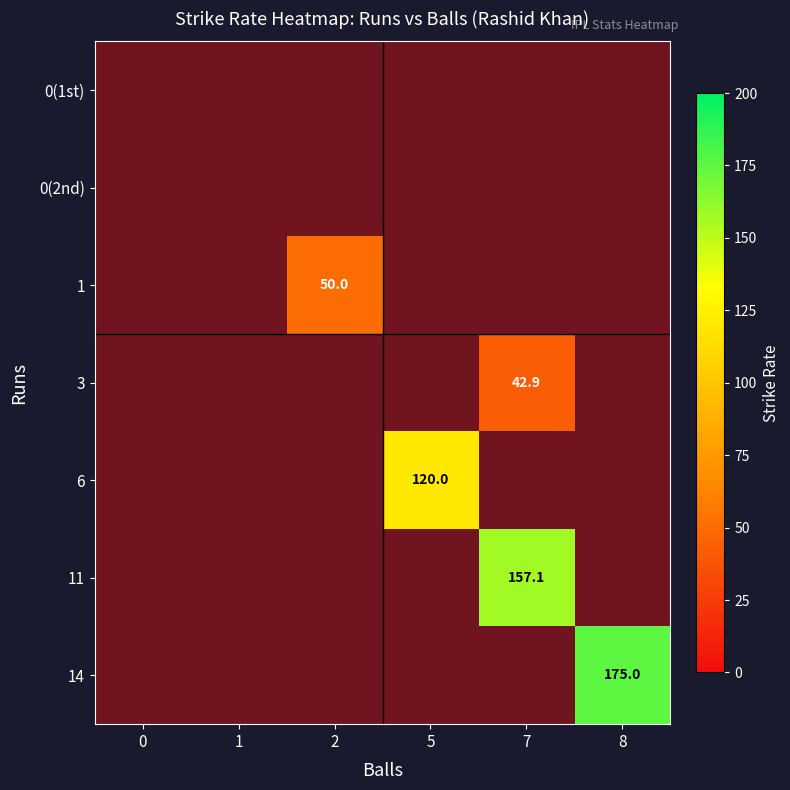

What is the spread (max minus min) of values at 8?

175.0